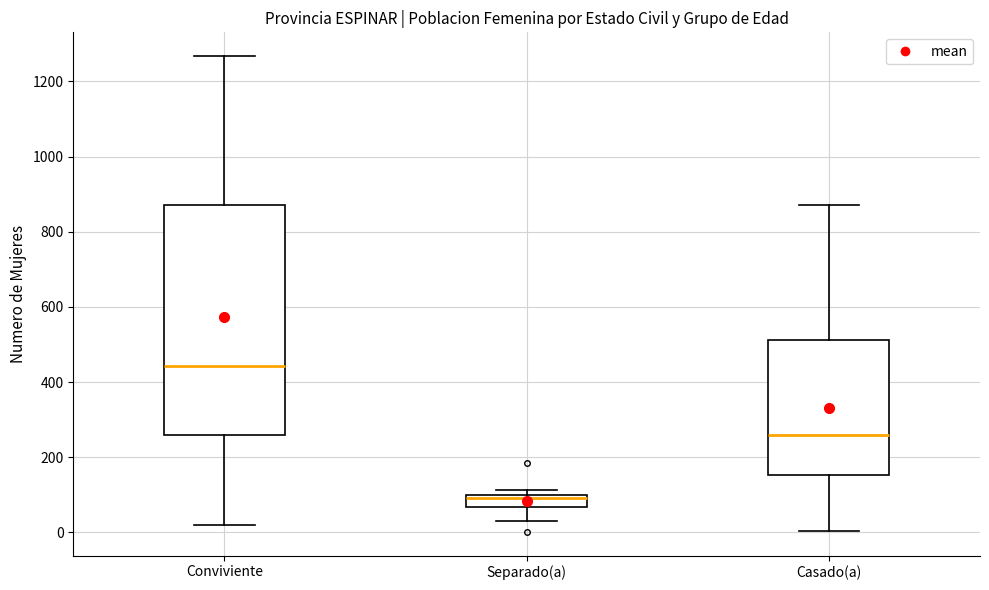

Which box is the tallest, from its lower edge to its upper edge?

Conviviente